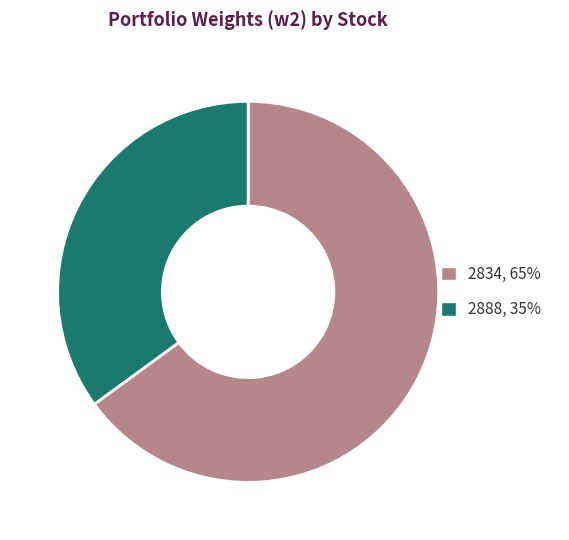

Rank the categories by value from highest to lowest.

2834, 2888